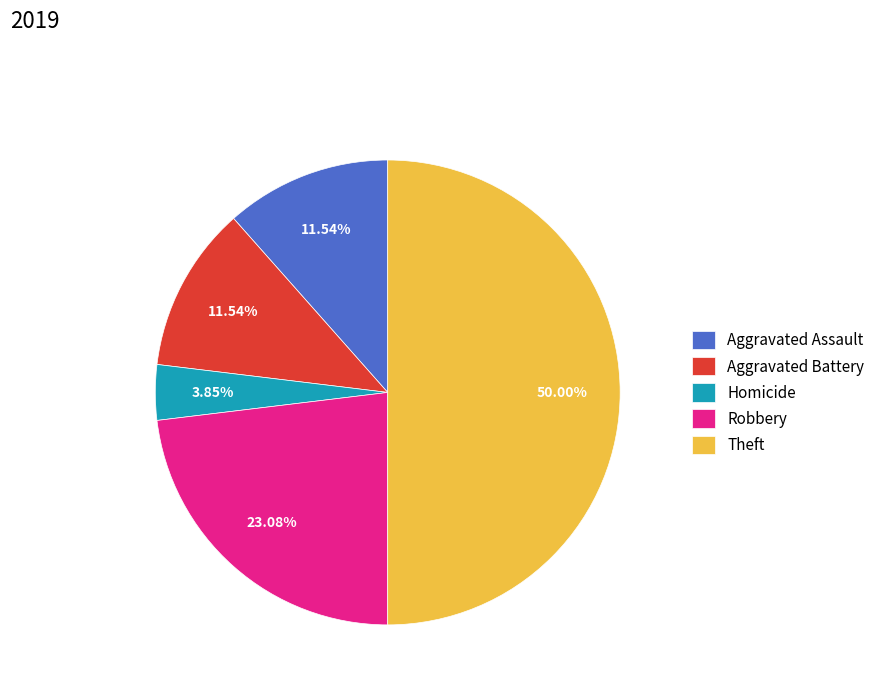

Does Homicide account for over 50% of the chart?

No